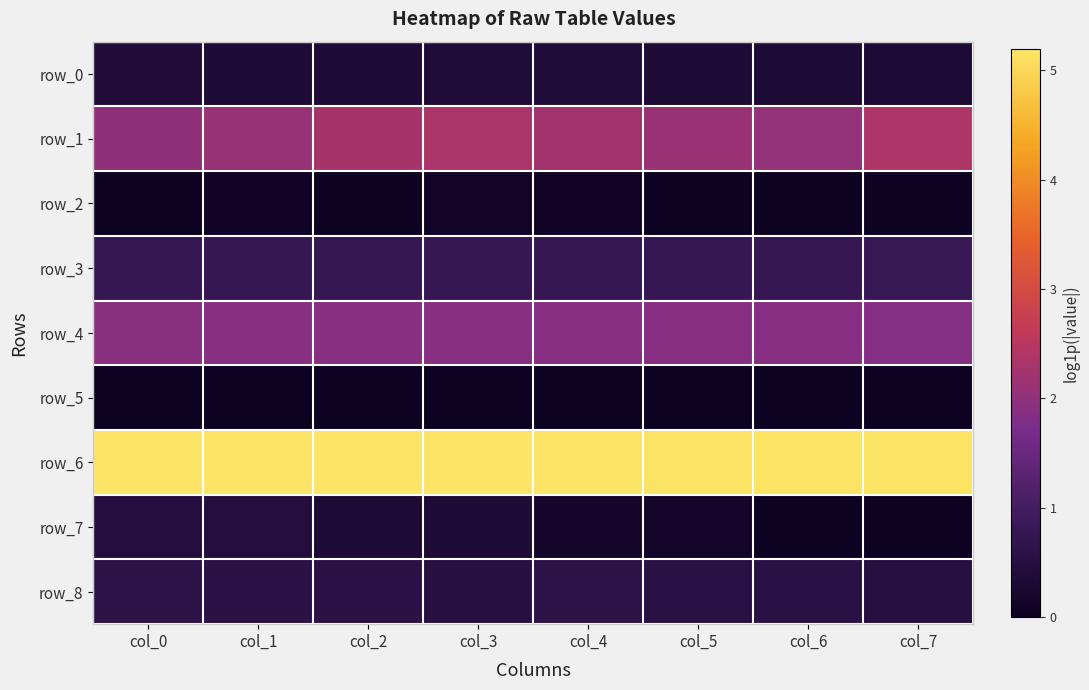

What is the difference between the maximum and second lowest values in the row_8 series?

0.1